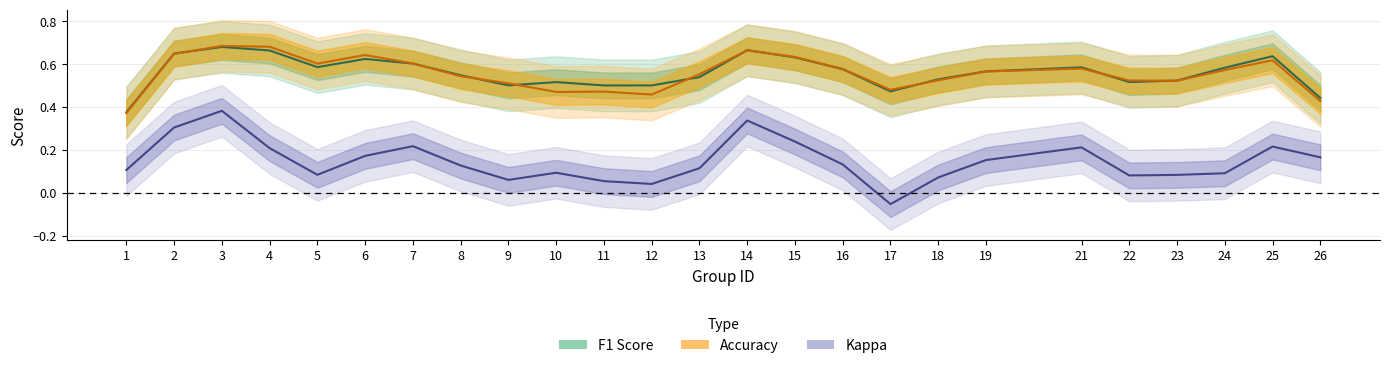

What is the average value of the kappa series?

0.2